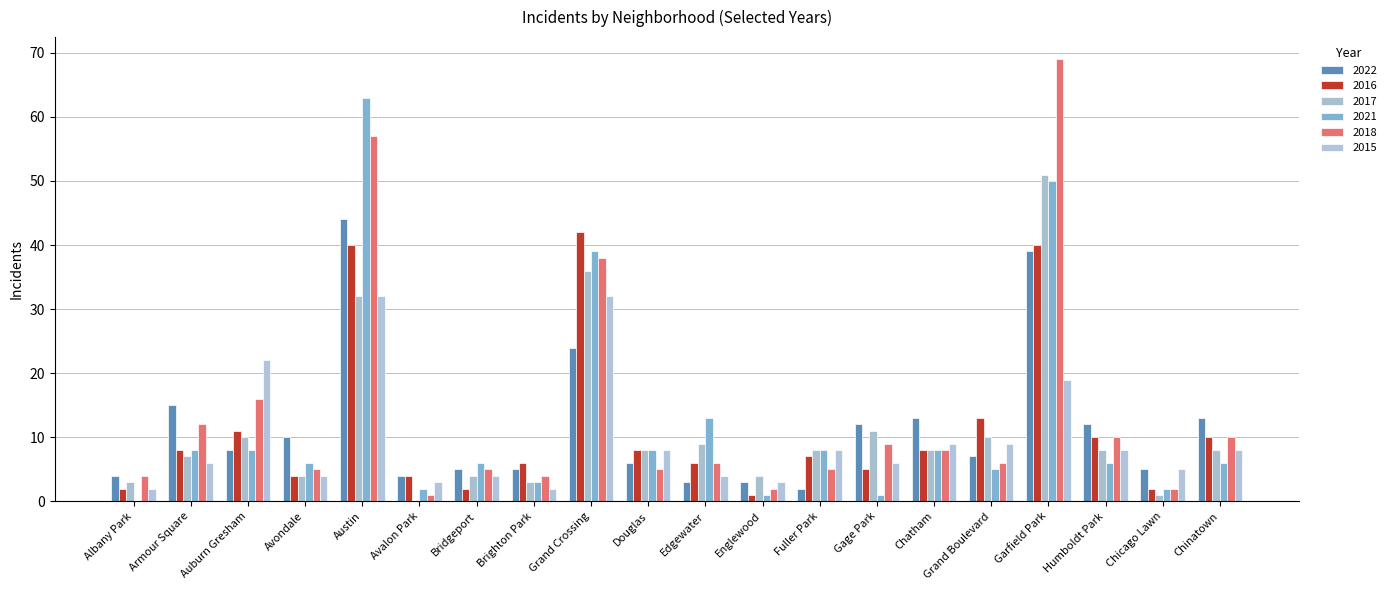

What is the value of the 2017 bar at the 13th from the left?

8